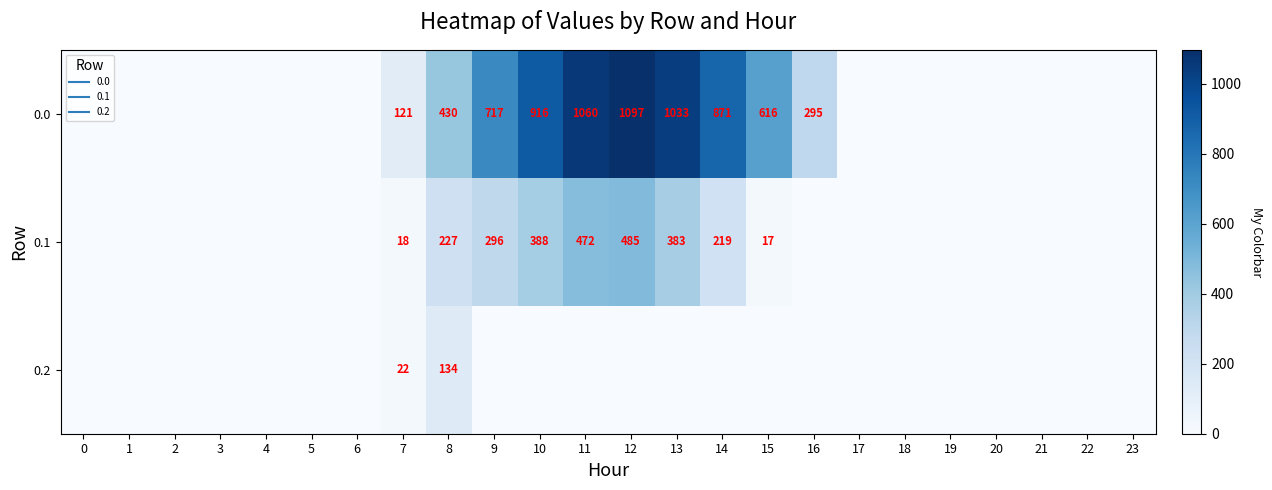

At which label does 0.1 reach its peak?

12